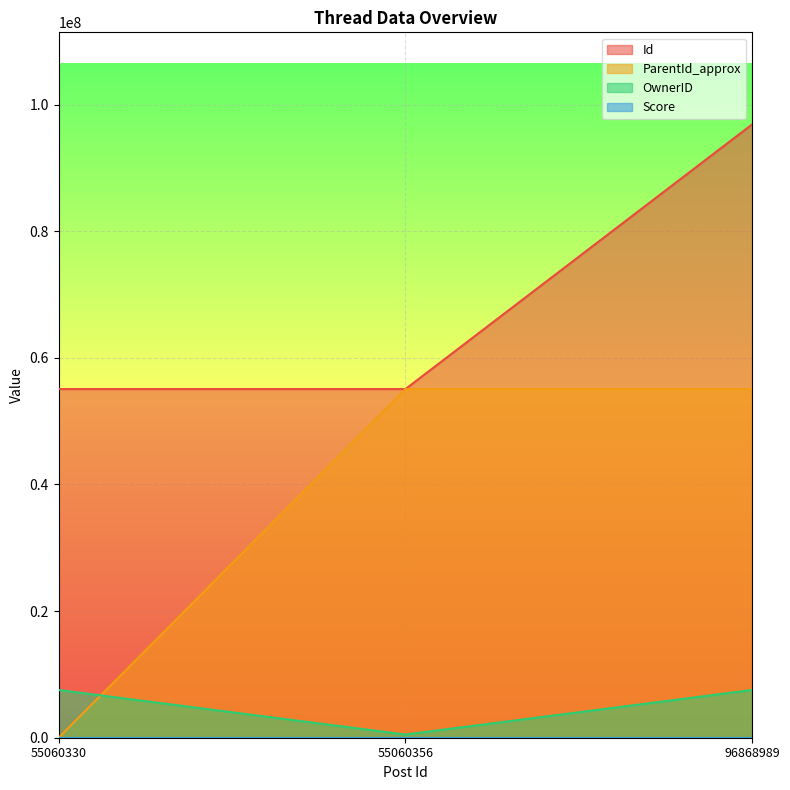

What is the approximate value of OwnerID at 96868989, to the nearest 10?

7538890